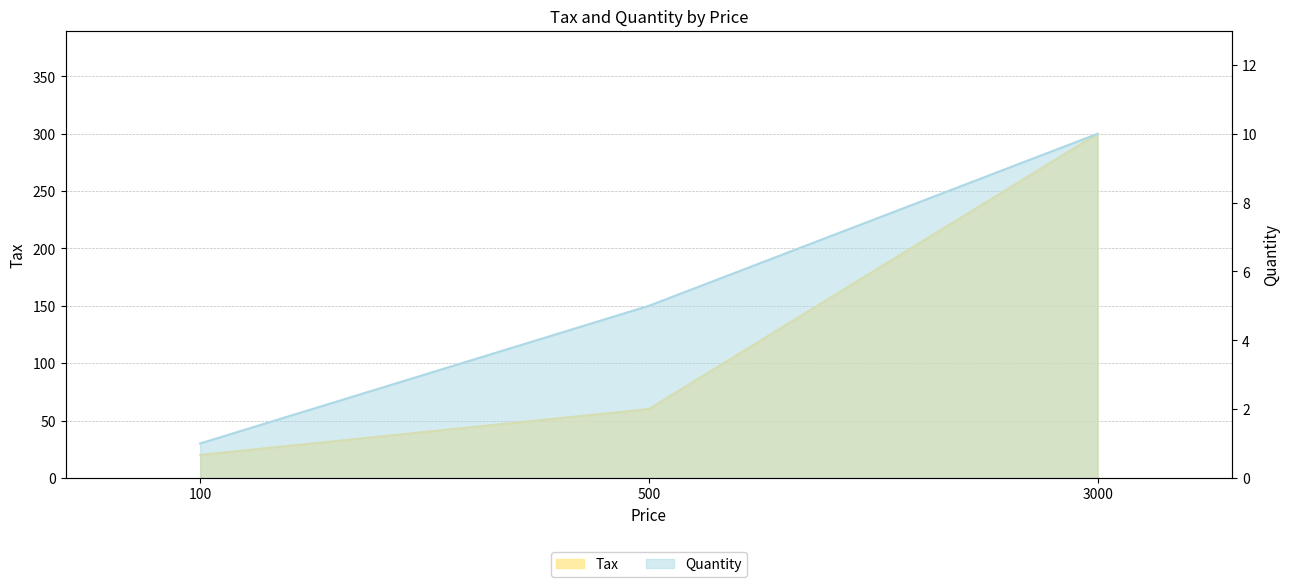

What is the difference between the maximum and minimum values in the Quantity series?

9